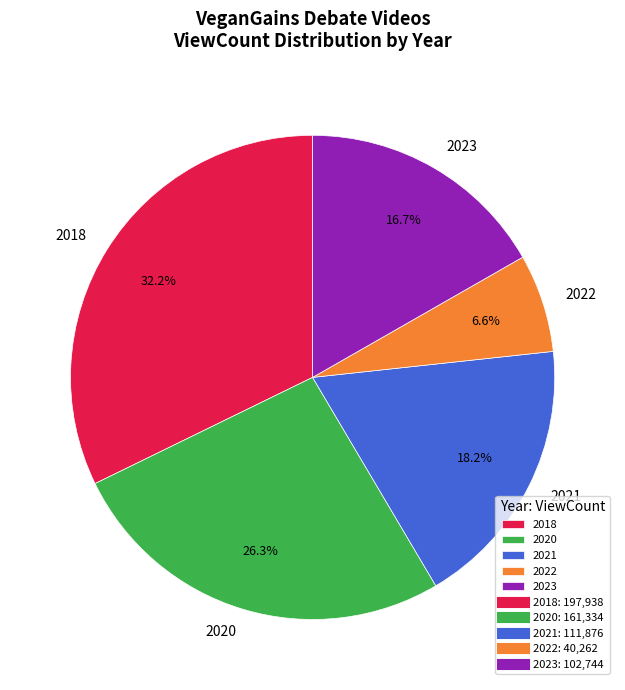

Is the sum of 2022 and 2020 greater than half?

No